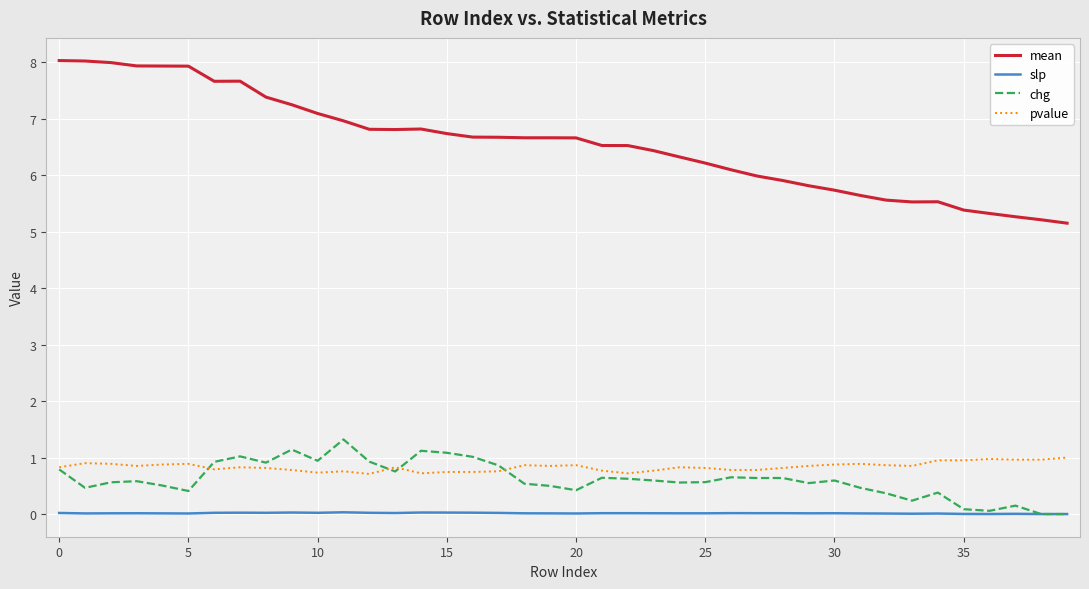

Which series has the largest total across all categories?

mean